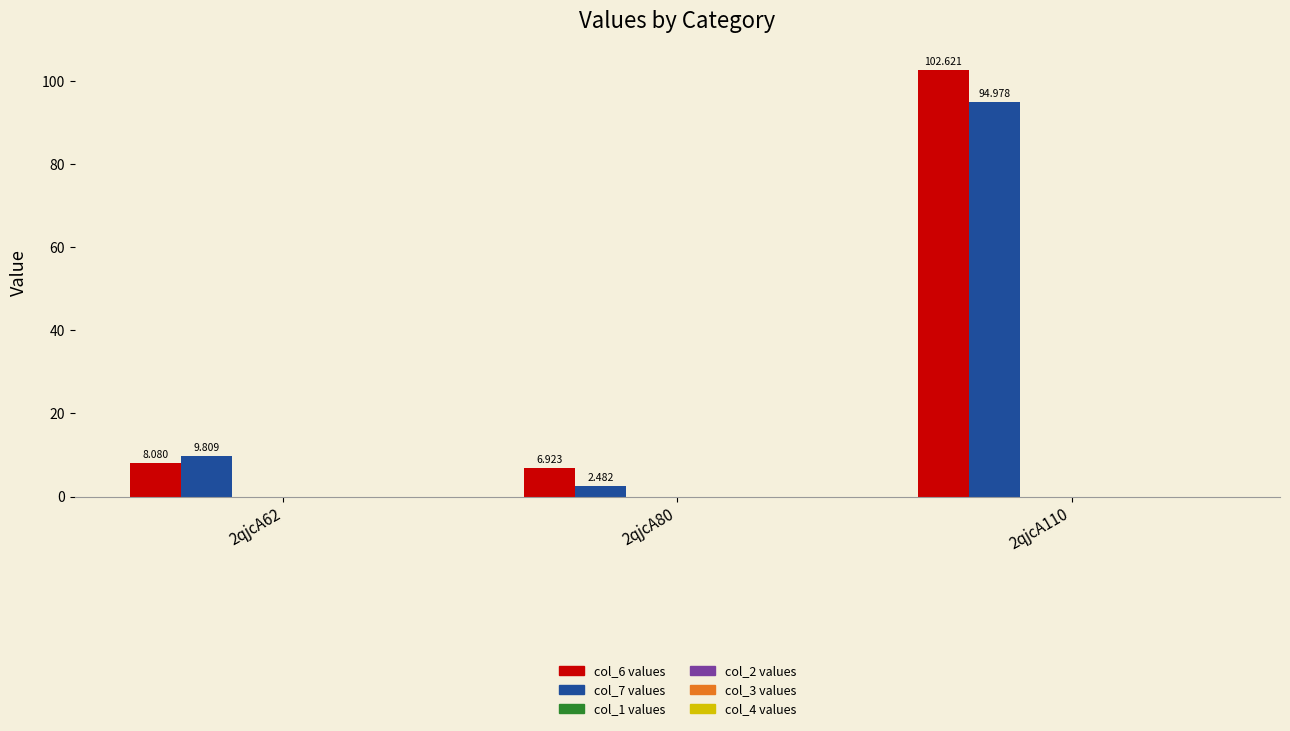

Does the chart contain stacked bars?

No